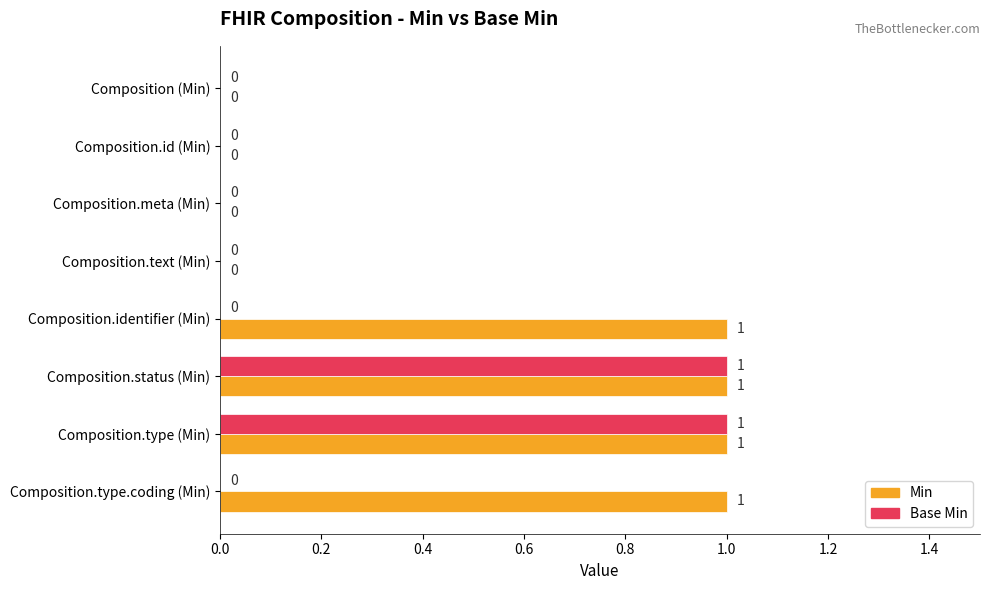

Between Composition.id (Min) and Composition.type.coding (Min), which series saw the biggest shift?

Min